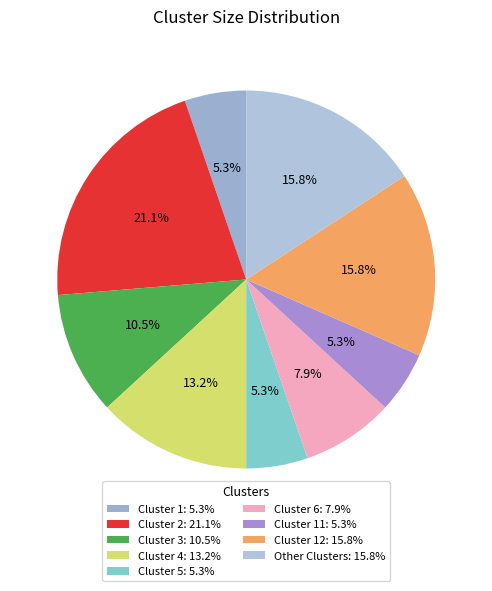

How many segments does this pie chart have?

9